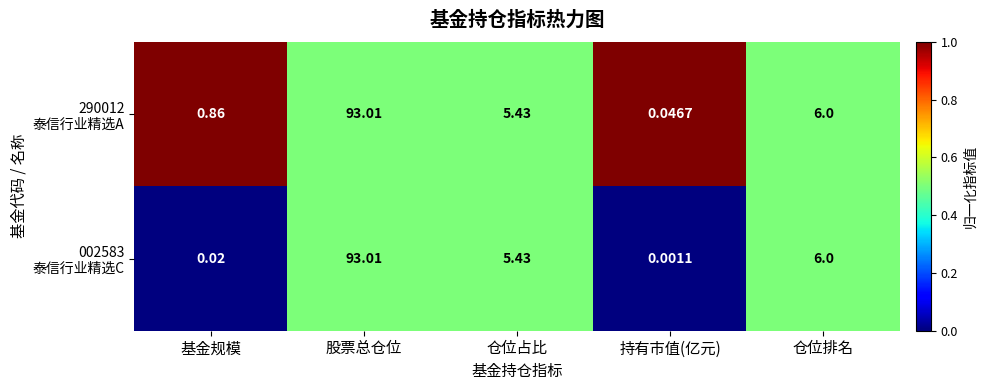

At which category is the sum across all series the highest?

股票总仓位